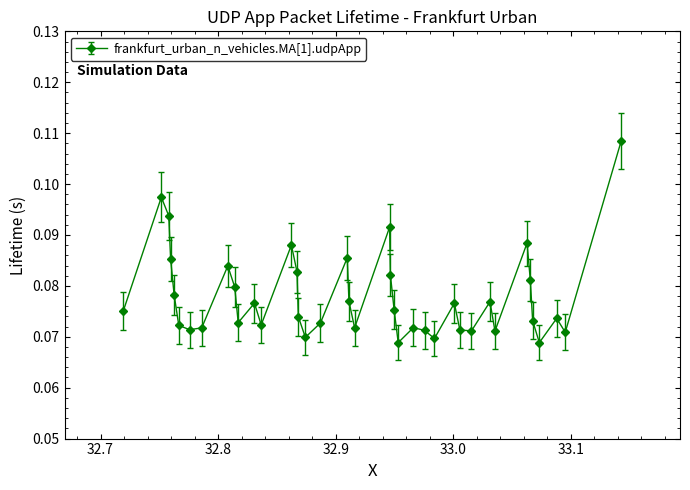

True or false: the data has more than 2 interior local peaks.

True